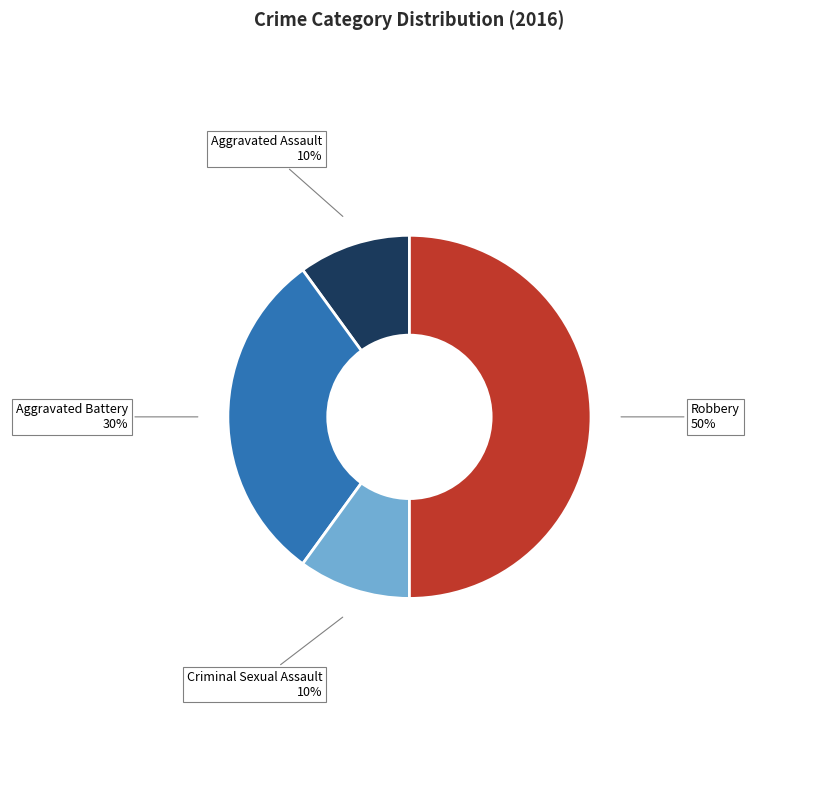

Count the number of slices in the pie.

4